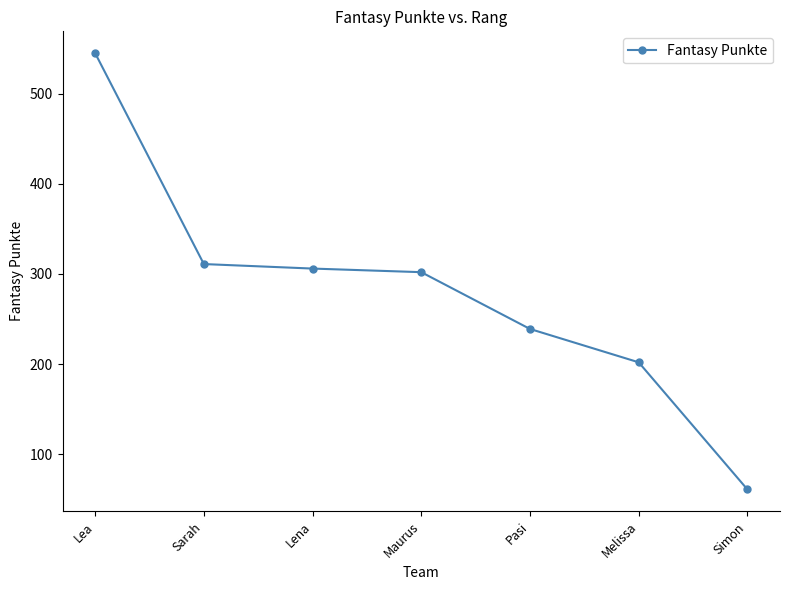

What is the difference between the values at Melissa and Maurus?

100